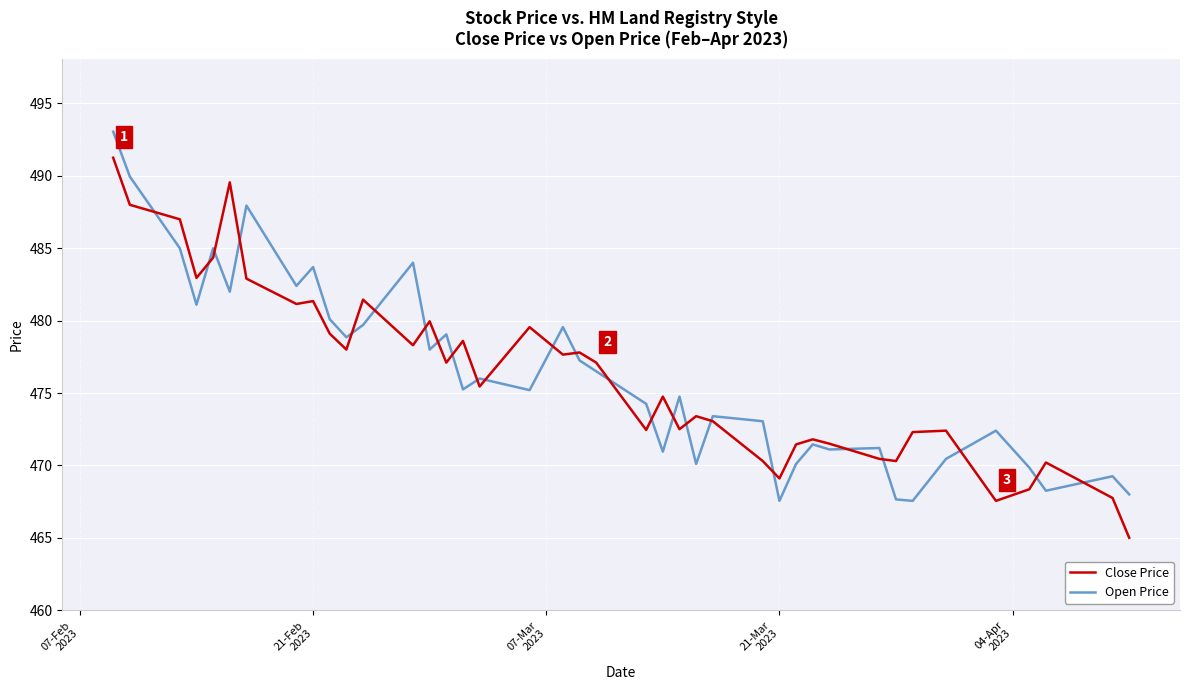

What is the minimum value shown in the chart?

465.0